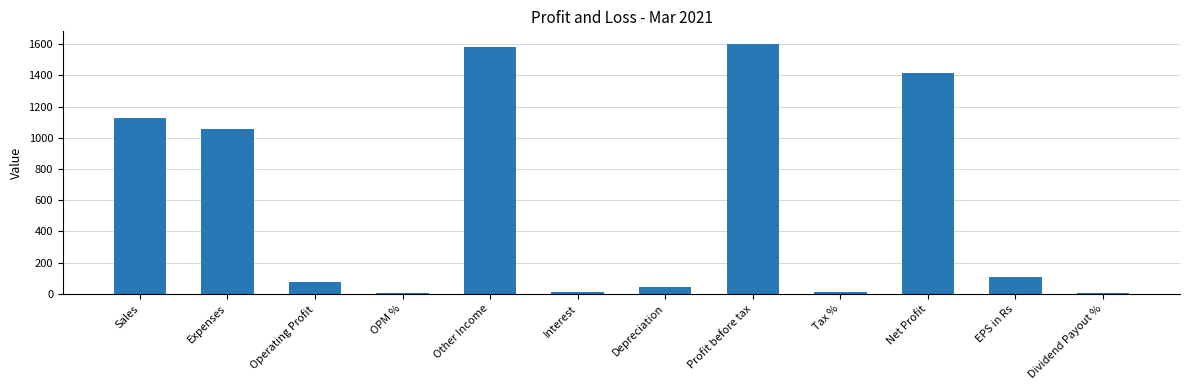

What is the value of the 6th bar from the left?

11.0